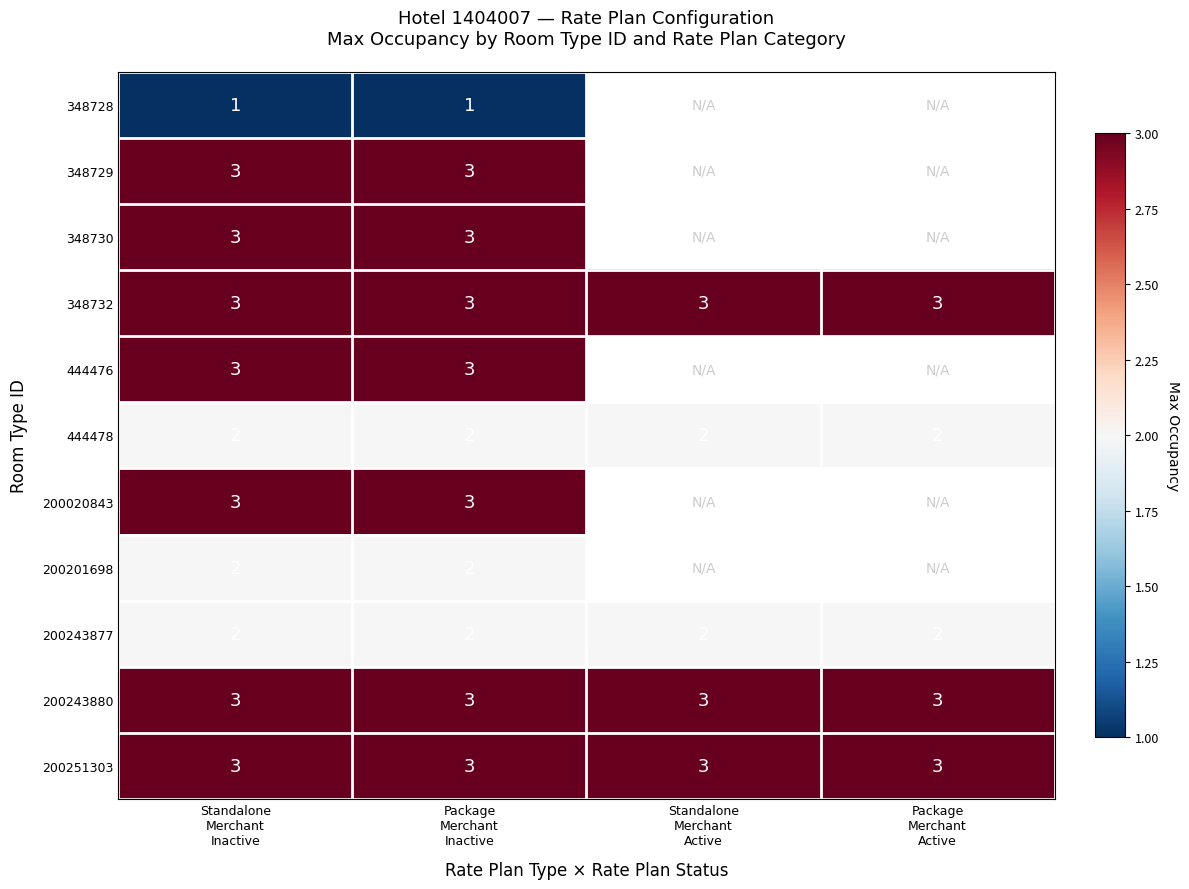

What is the average value of the 348732 series?

3